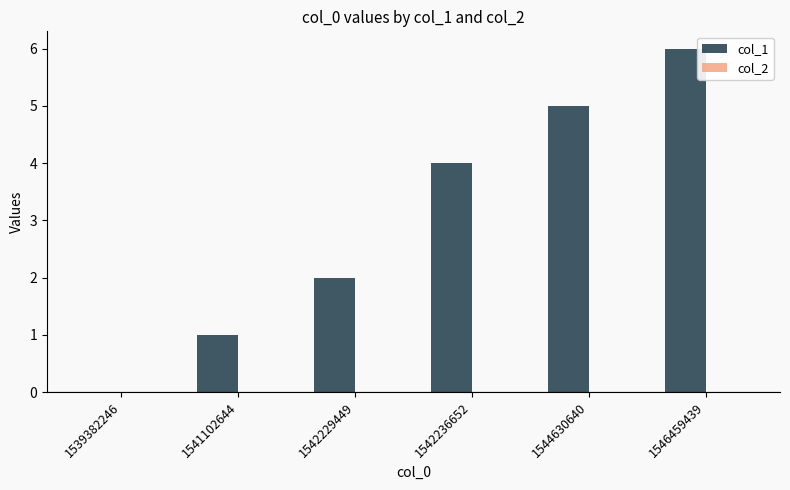

Reading left to right, list all the values displayed in this chart.

1539382246=0	1541102644=1	1542229449=2	1542236652=4	1544630640=5	1546459439=6